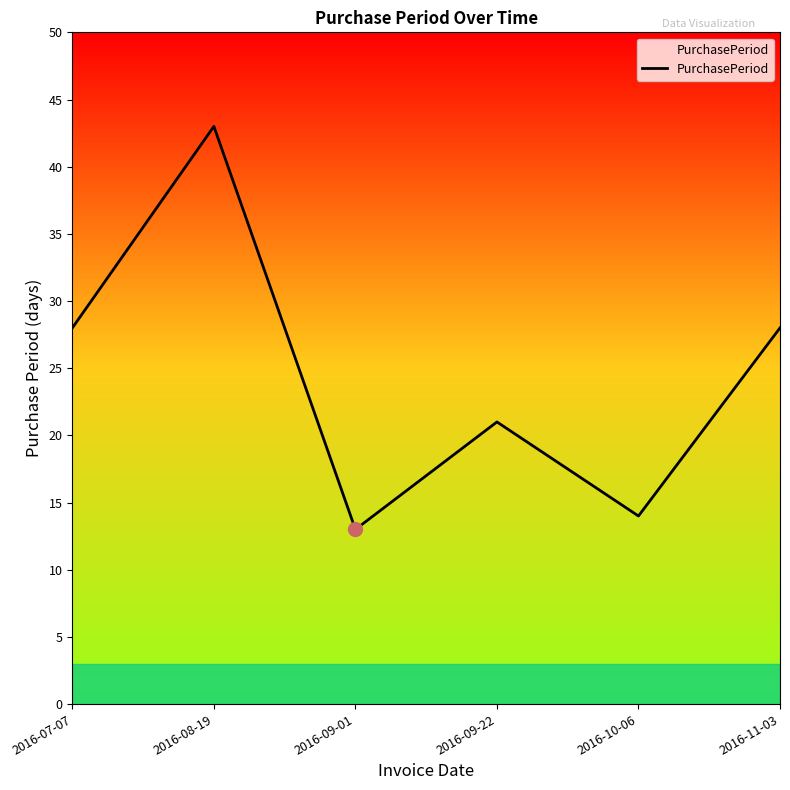

How many interior local valleys (lower than both neighbors) does the data have?

2